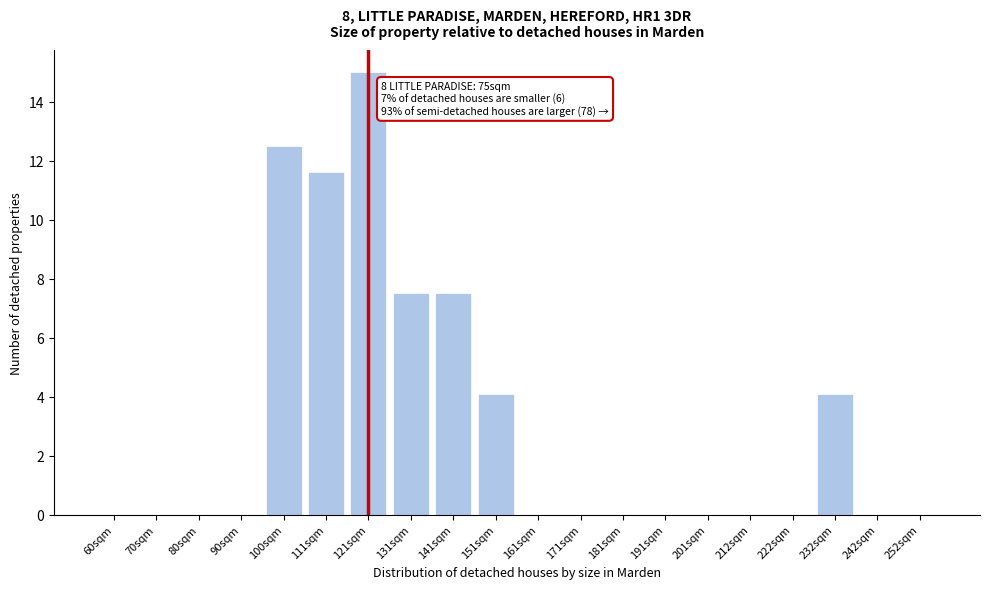

Reading left to right, transcribe all the data shown in this chart.

60sqm=0.0	70sqm=0.0	80sqm=0.0	90sqm=0.0	100sqm=12.5	111sqm=11.6	121sqm=15.0	131sqm=7.5	141sqm=7.5	151sqm=4.1	161sqm=0.0	171sqm=0.0	181sqm=0.0	191sqm=0.0	201sqm=0.0	212sqm=0.0	222sqm=0.0	232sqm=4.1	242sqm=0.0	252sqm=0.0